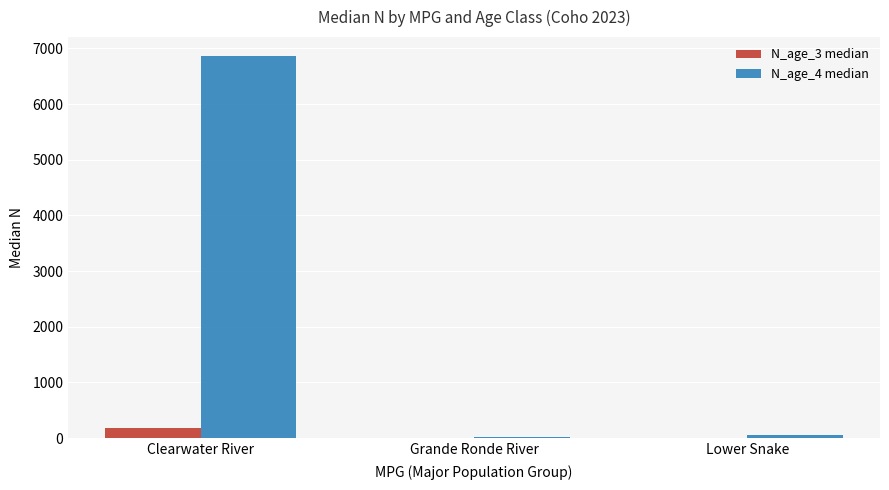

Which series has the largest range (max minus min)?

N_age_4 median